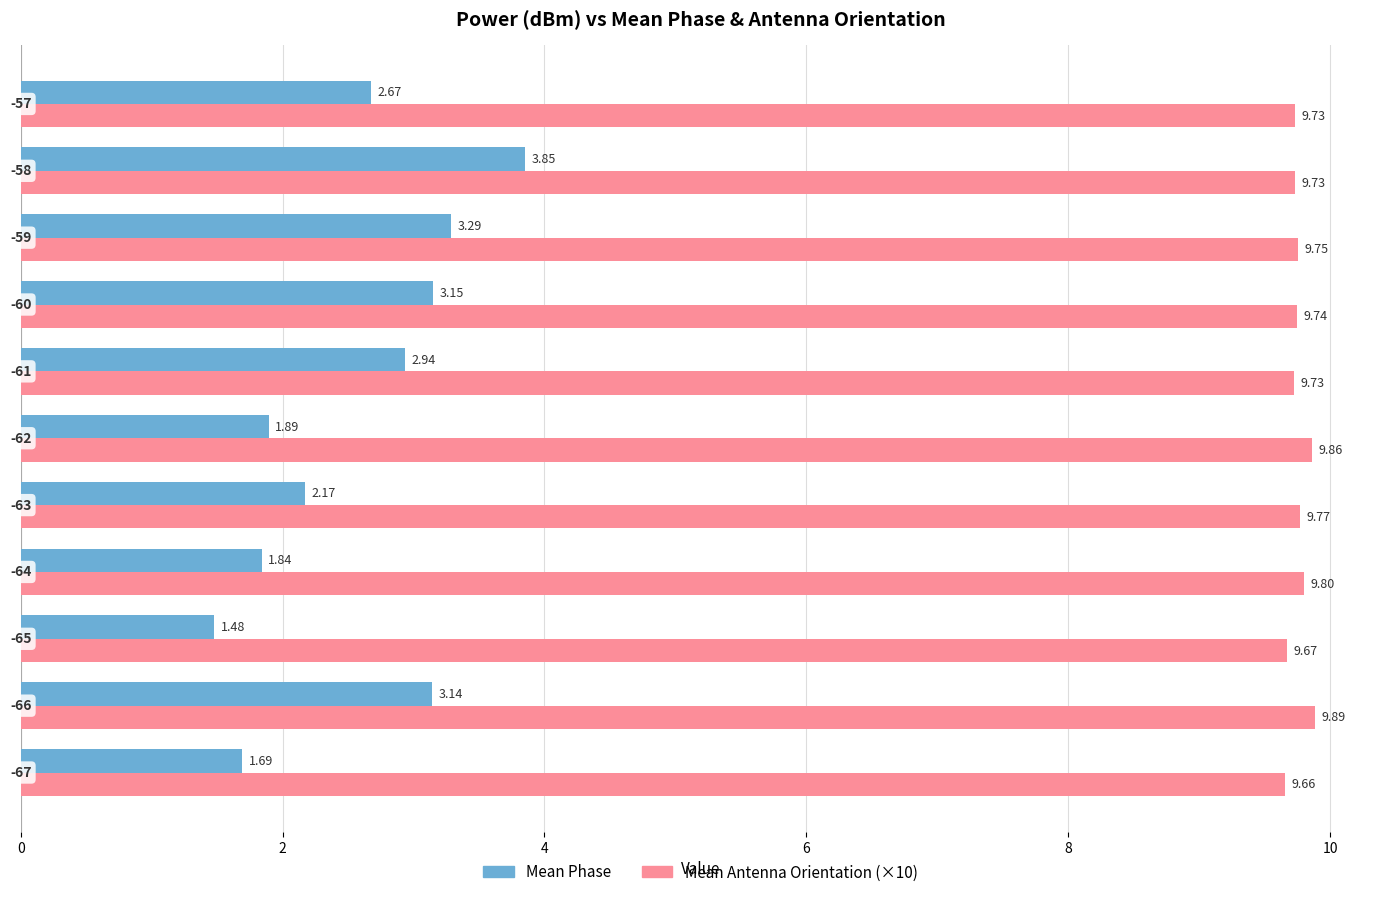

What is the average value of the Mean Phase series?

2.6